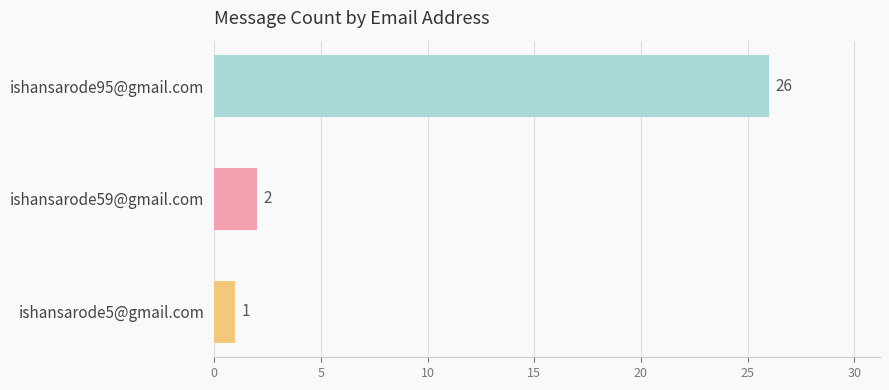

What is the difference between the second highest and minimum values?

1